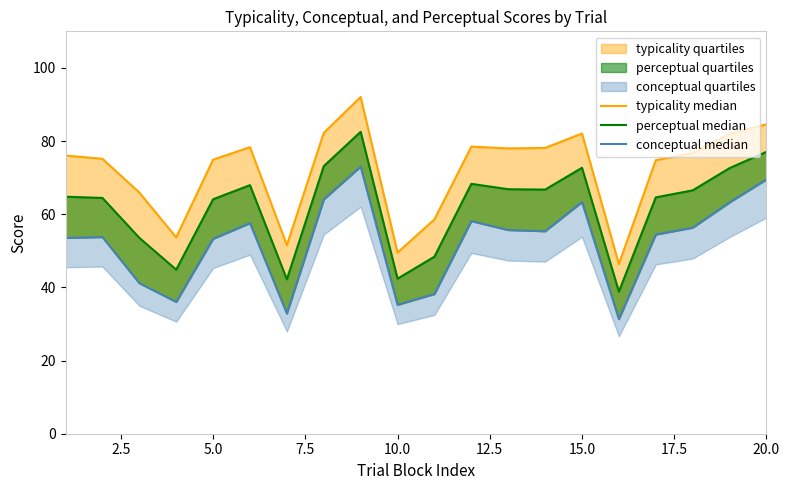

What is the greatest value displayed?

92.0